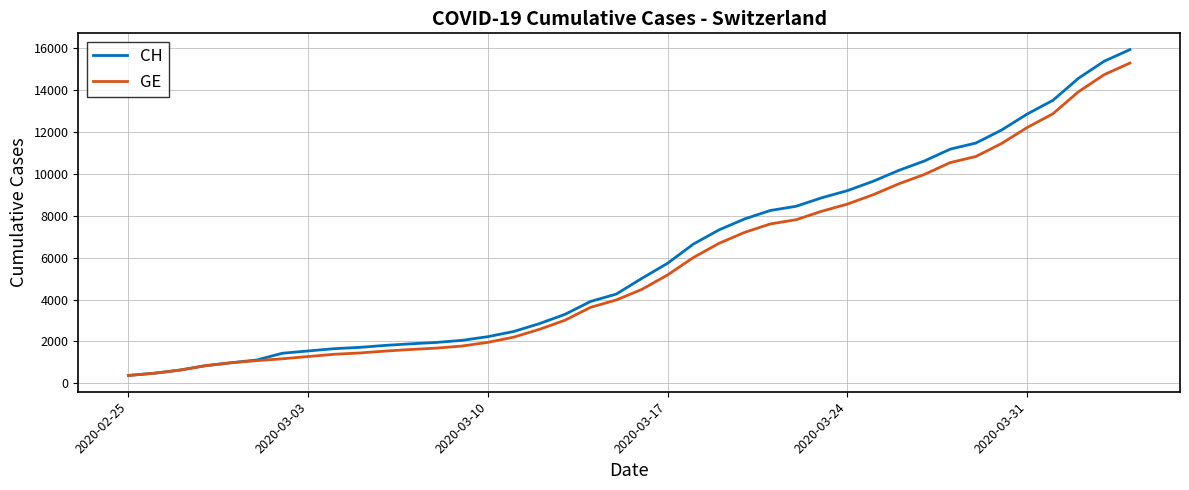

What is the lowest value of the GE series?

375